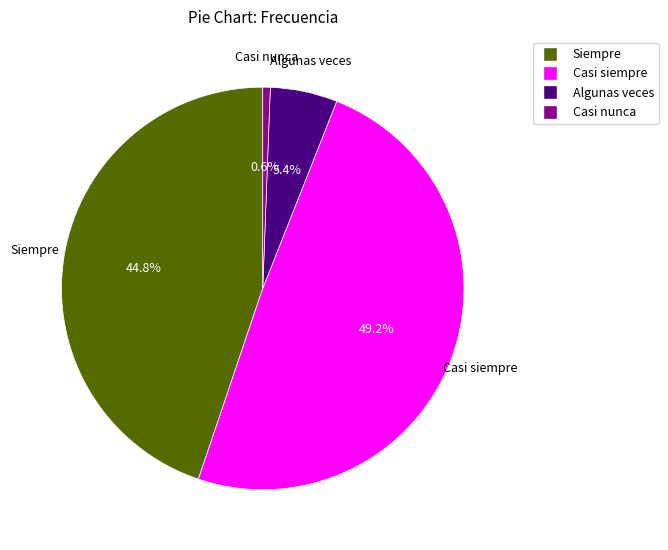

Does any single category account for the majority?

No